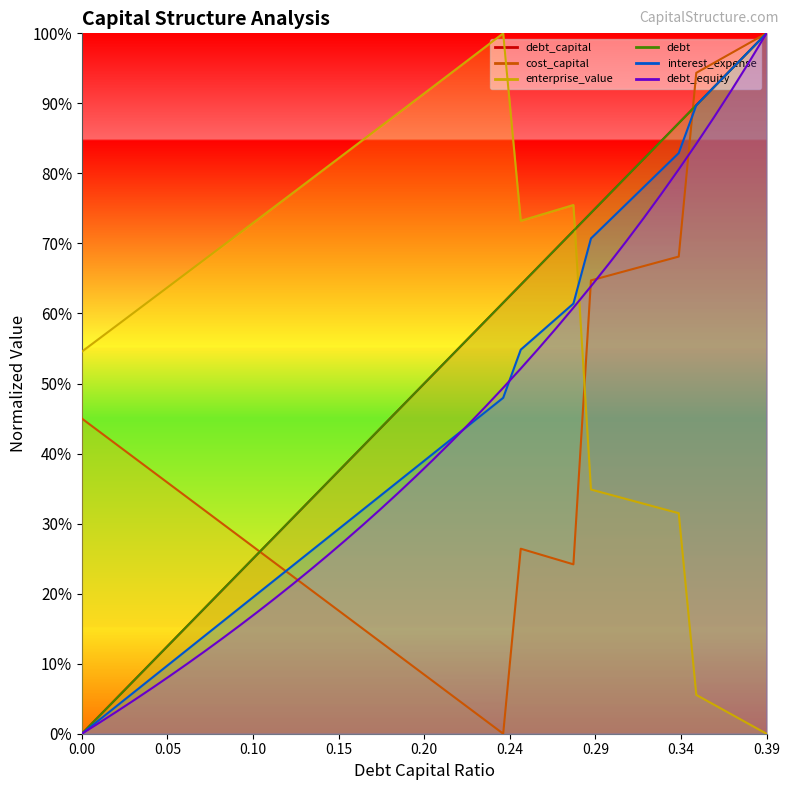

The enterprise_value series shows 0.3 at 0.16. True or false?

False